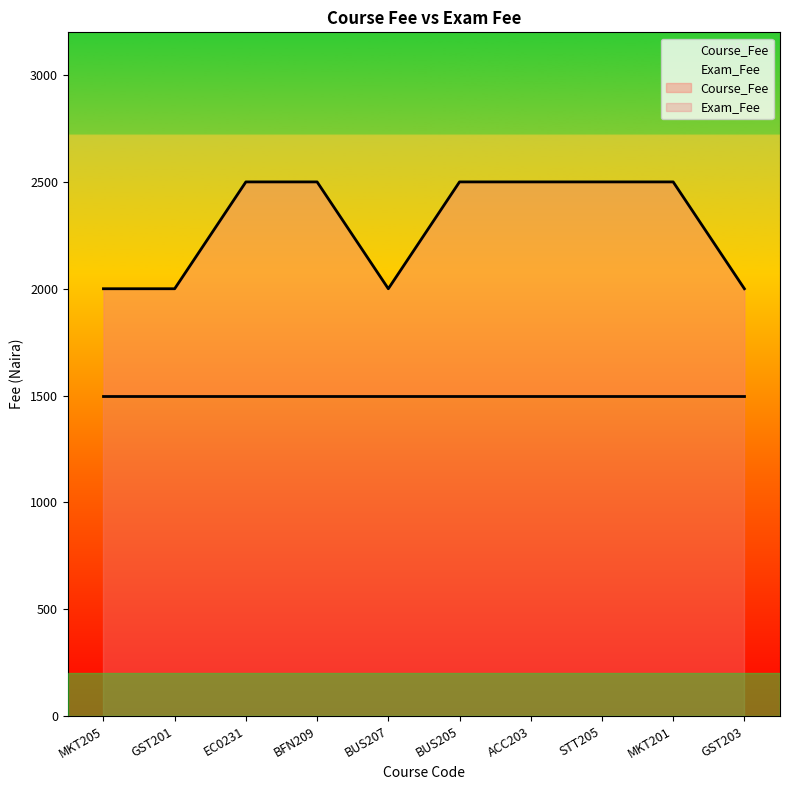

Which category has the highest value across all series?

EC0231